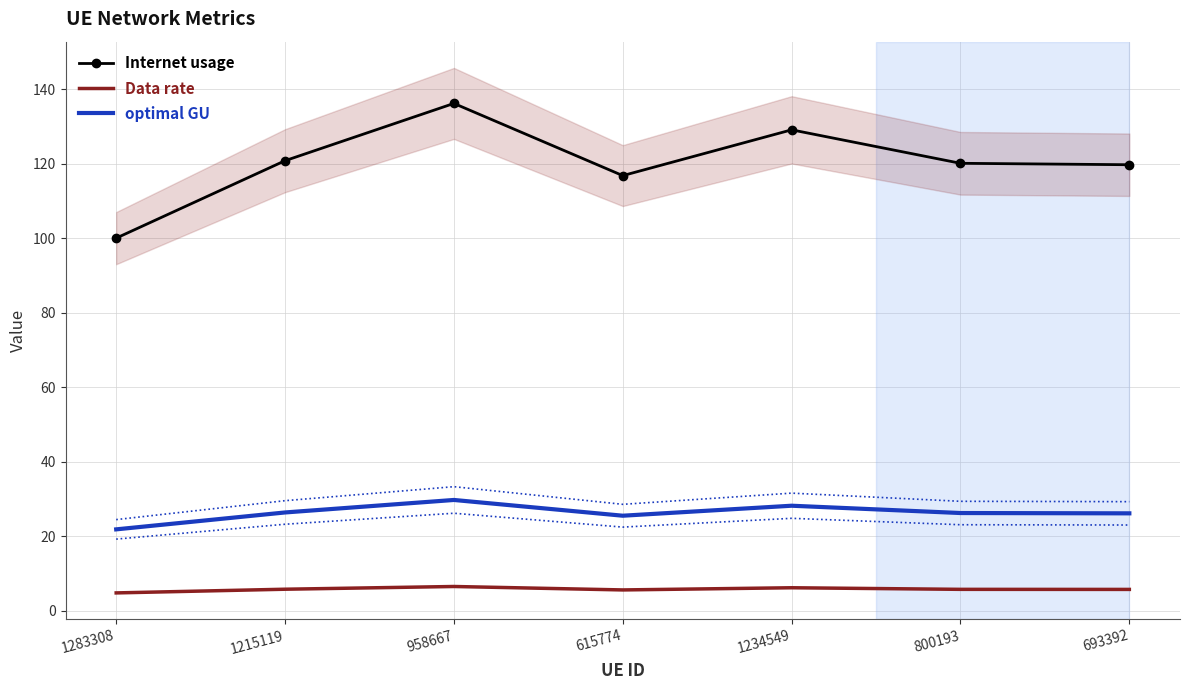

Where is the first local maximum for Data rate?

958667